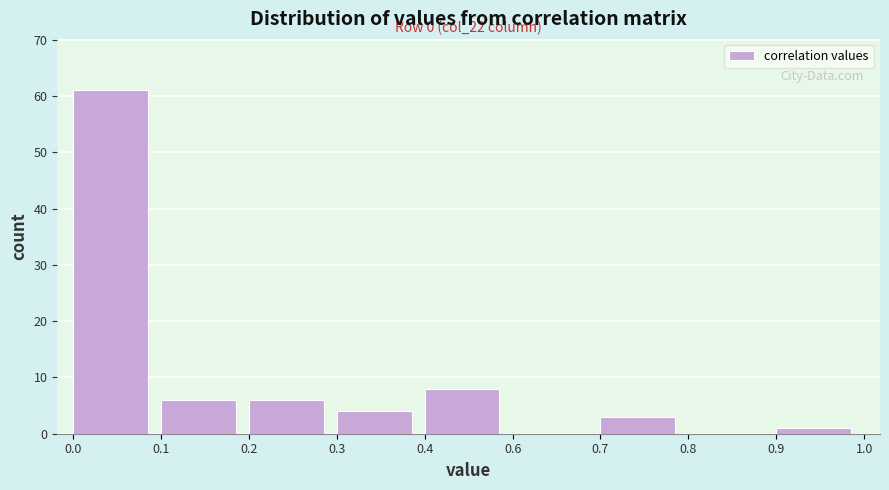

Reading left to right, extract all data points from this chart.

0.0=61	0.1=6	0.2=6	0.3=4	0.4=8	0.6=0	0.7=3	0.8=0	0.9=1